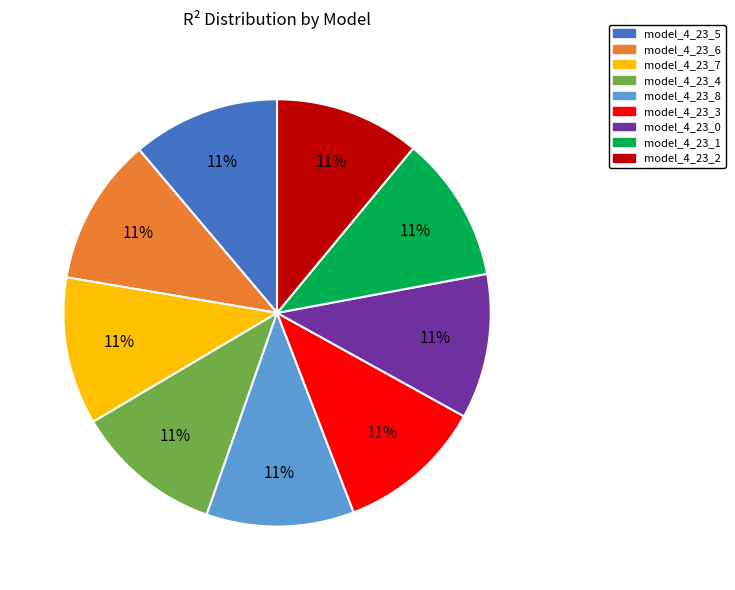

What percentage is the model_4_23_7 slice, to the nearest percent?

11%